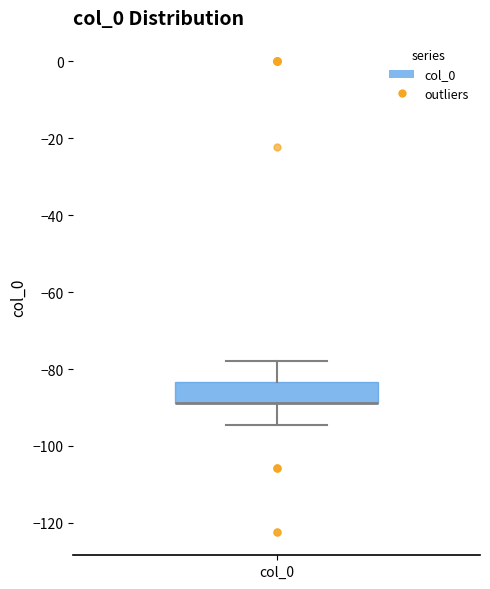

Read this box plot against the y-axis: the position of the median line, the range covered by the box, and the ends of both whiskers. The values are not printed on the chart, so give them approximately, as read against the axis.

median -88 (drawn on the box's lower edge), box -88 to -84, whiskers -94 to -78